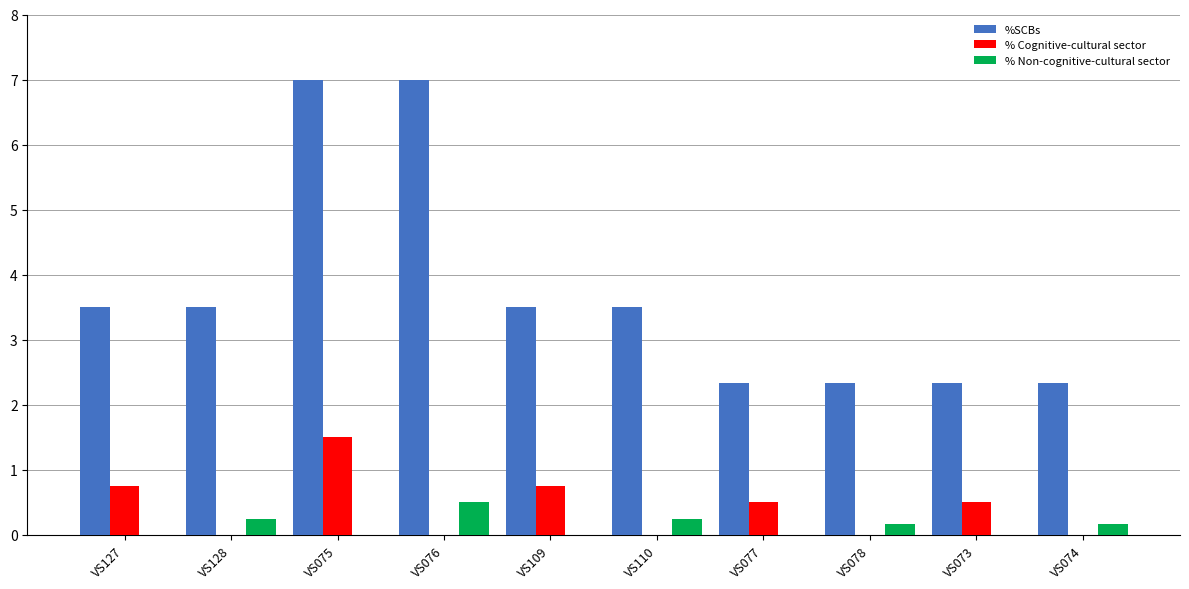

What is the maximum value for % Non-cognitive-cultural sector?

0.5